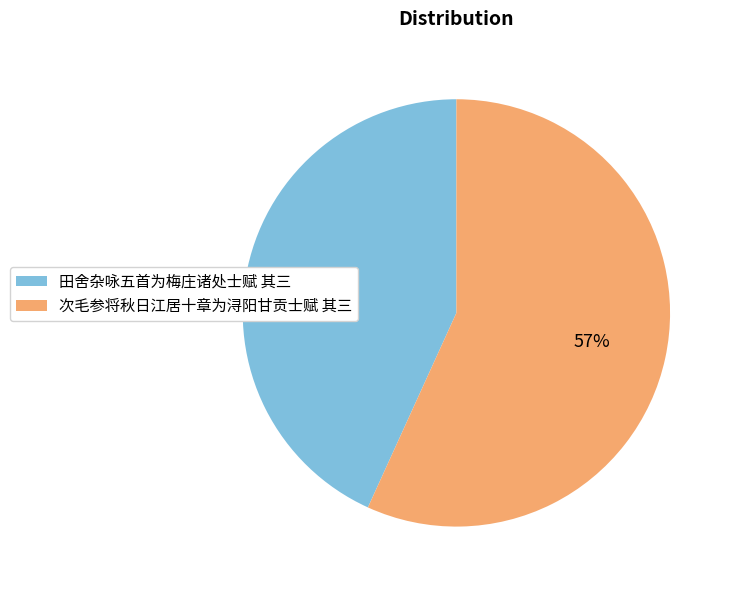

Combined, do 次毛参将秋日江居十章为浔阳甘贡士赋 其三 and 田舍杂咏五首为梅庄诸处士赋 其三 account for over 50%?

Yes